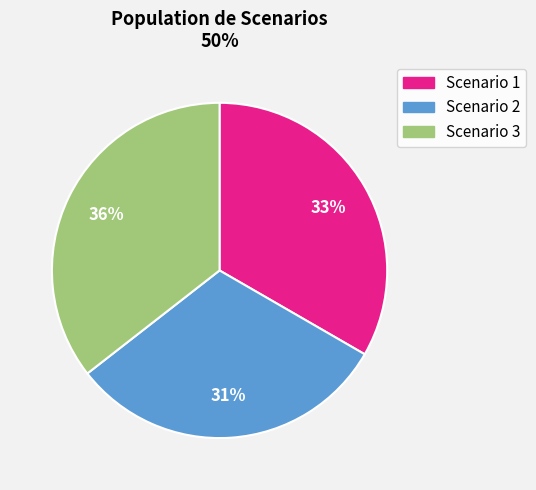

What percentage is the Scenario 3 slice, to the nearest percent?

36%